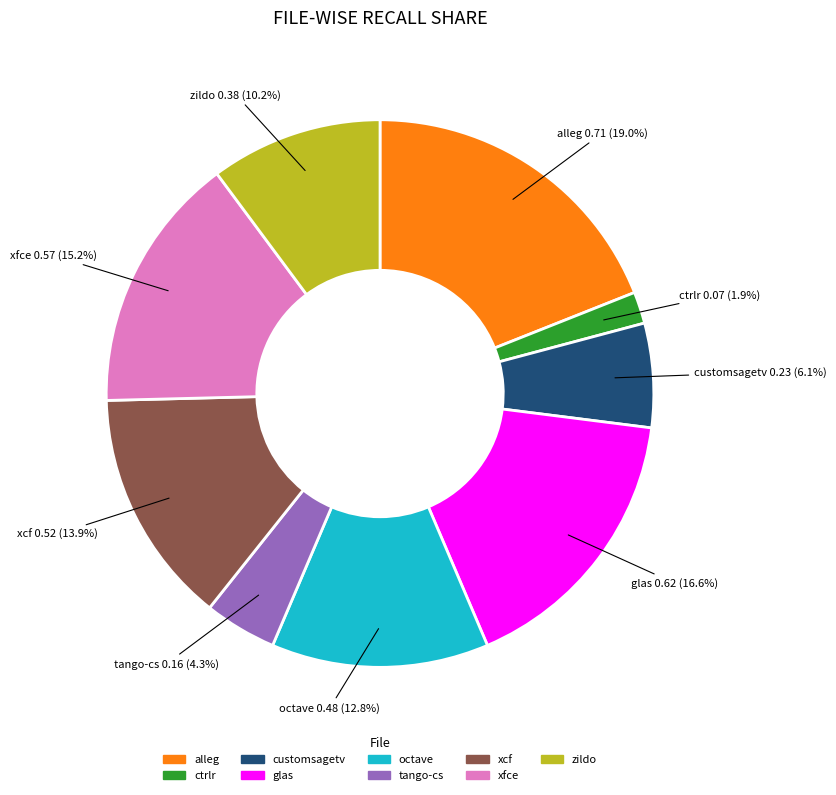

To the nearest percent, what is the difference between the largest and smallest slice percentages?

17%